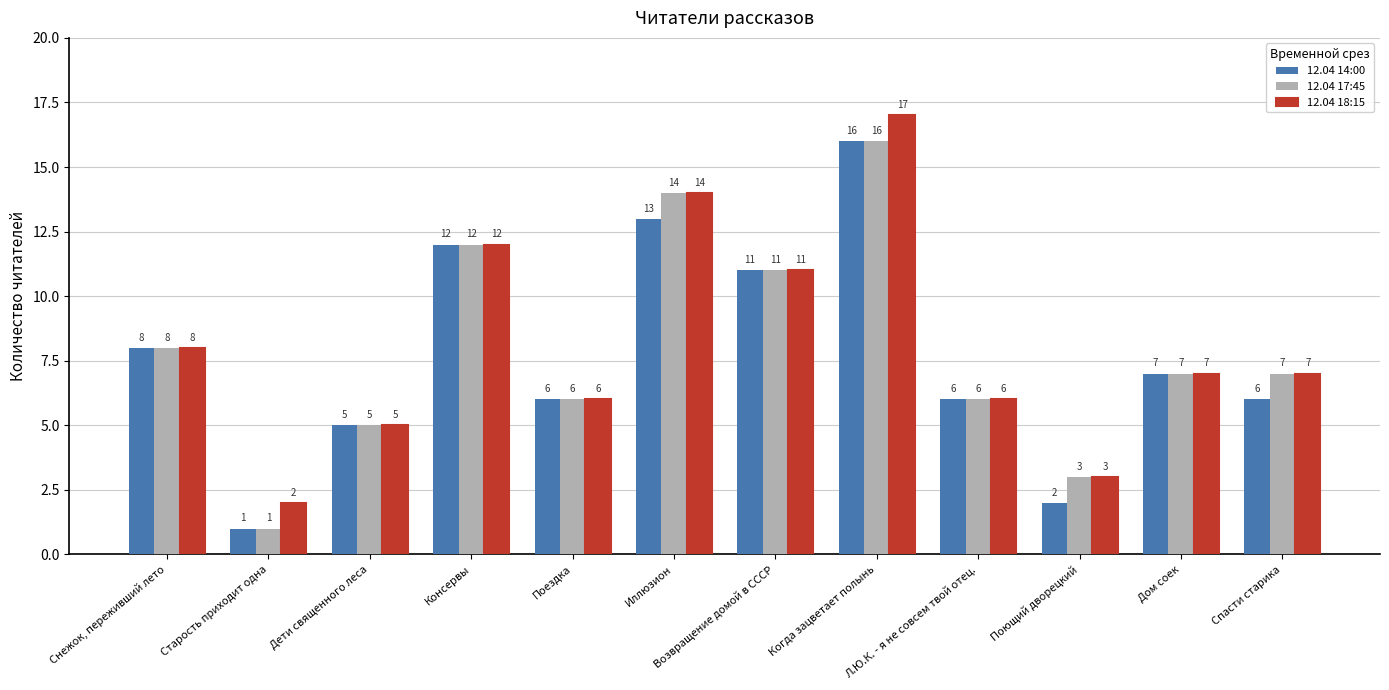

Is the value of 12.04 17:45 at Поющий дворецкий greater than the value of 12.04 18:15 at Консервы?

No